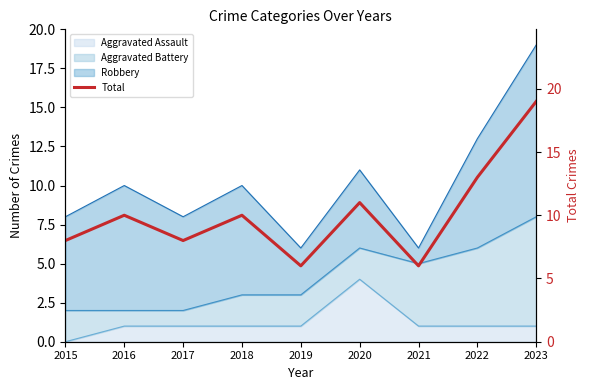

How many points are higher than both their immediate neighbors (excluding endpoints)?

3